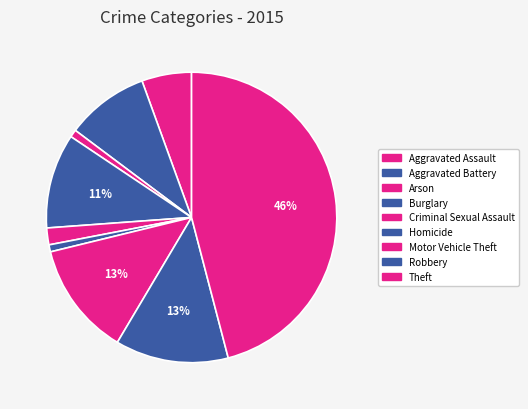

Do Criminal Sexual Assault and Aggravated Assault together represent more than half of the pie?

No